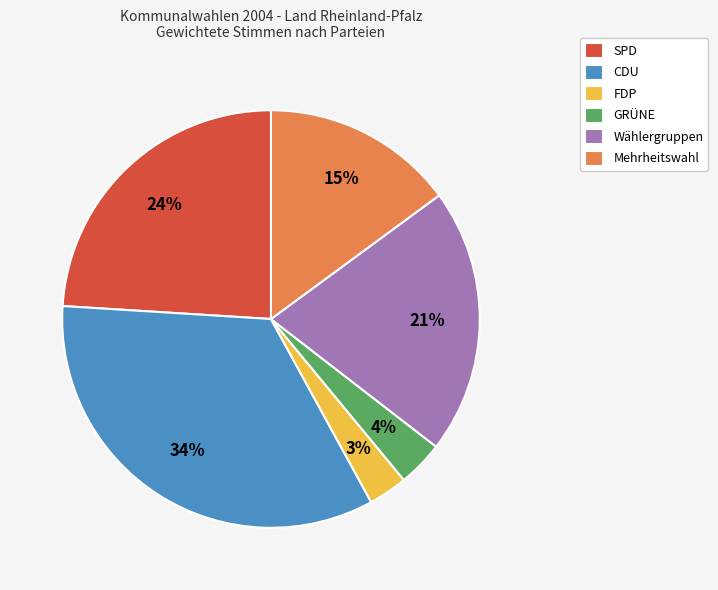

To the nearest percent, what percentage of the pie is GRÜNE?

4%